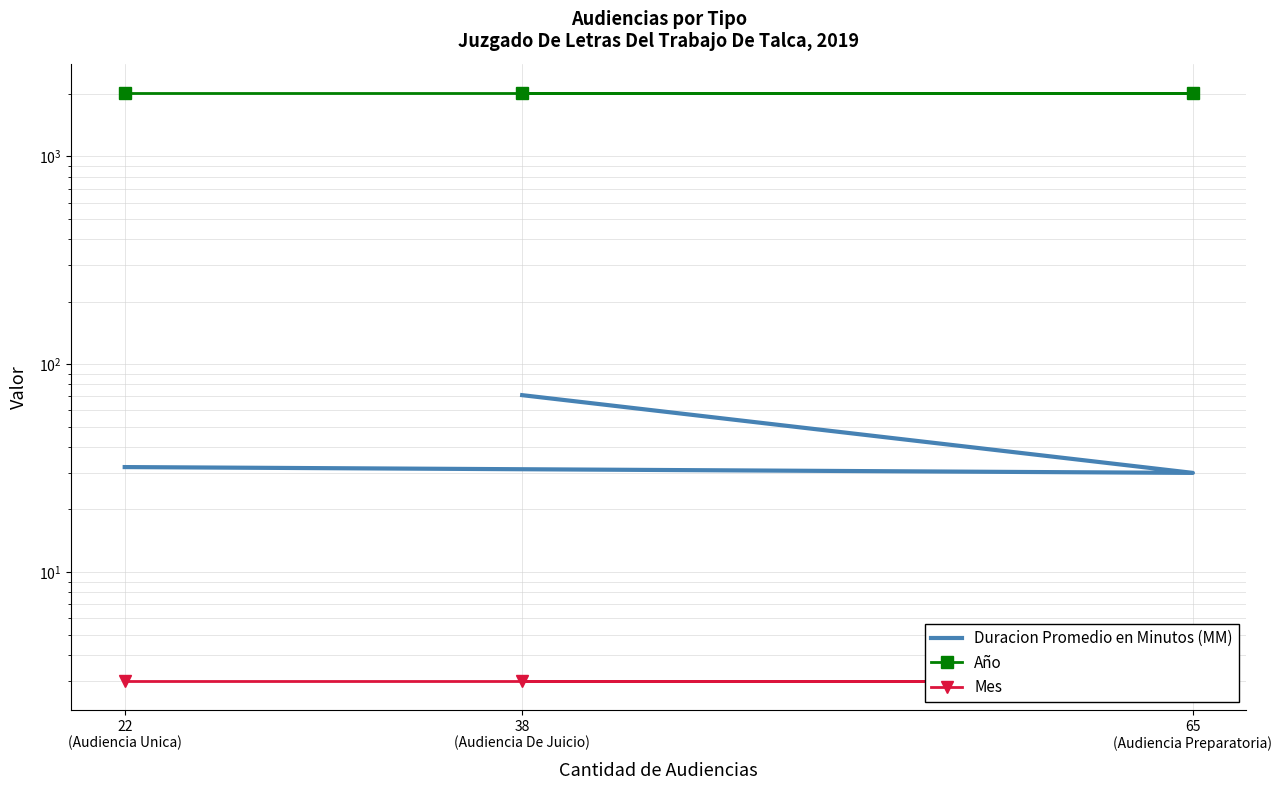

Which series has the largest total across all categories?

Año